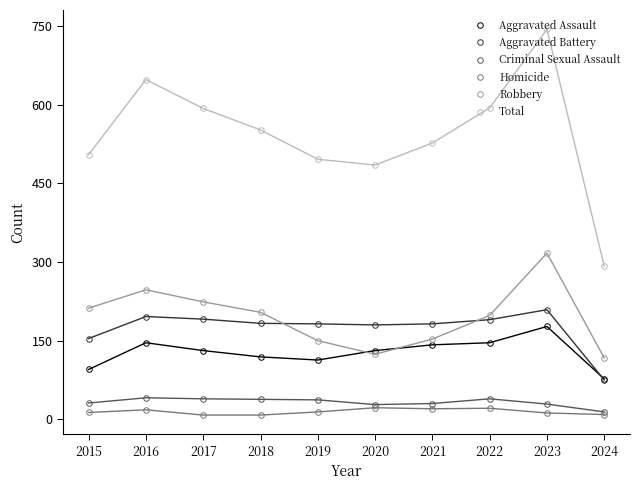

In Aggravated Battery, how many points are higher than both neighbors (excluding endpoints)?

2